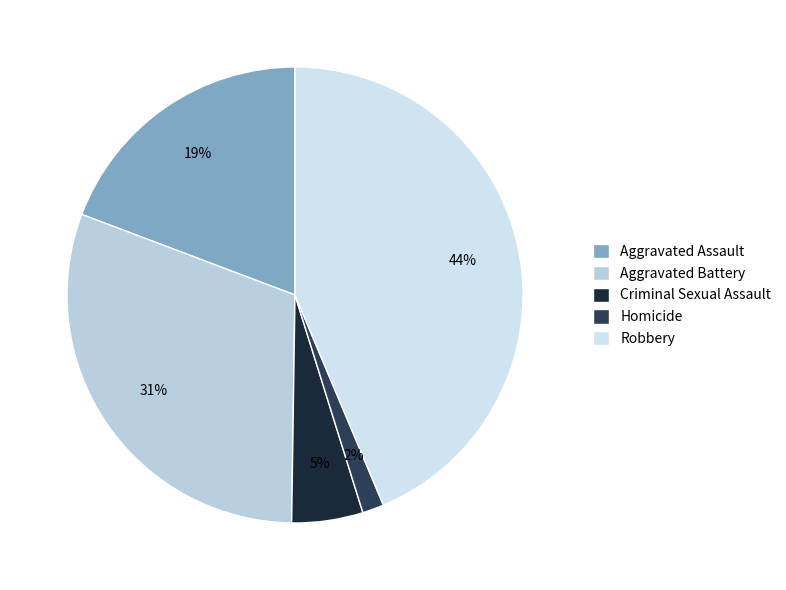

To the nearest percent, what is the difference between the largest and smallest slice percentages?

42%